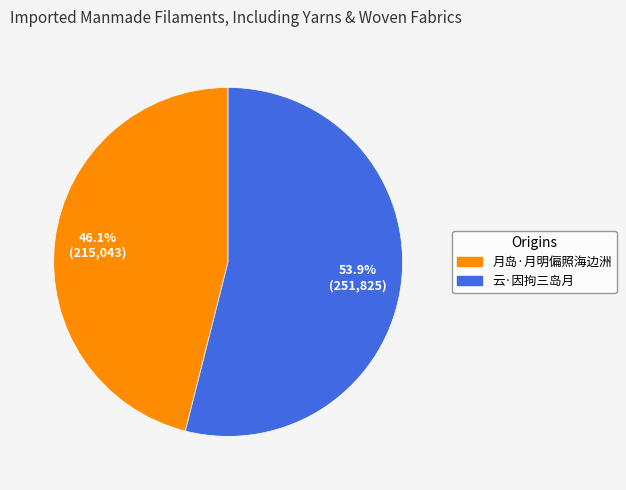

True or false: 云·因拘三岛月 accounts for 60% of the total.

False